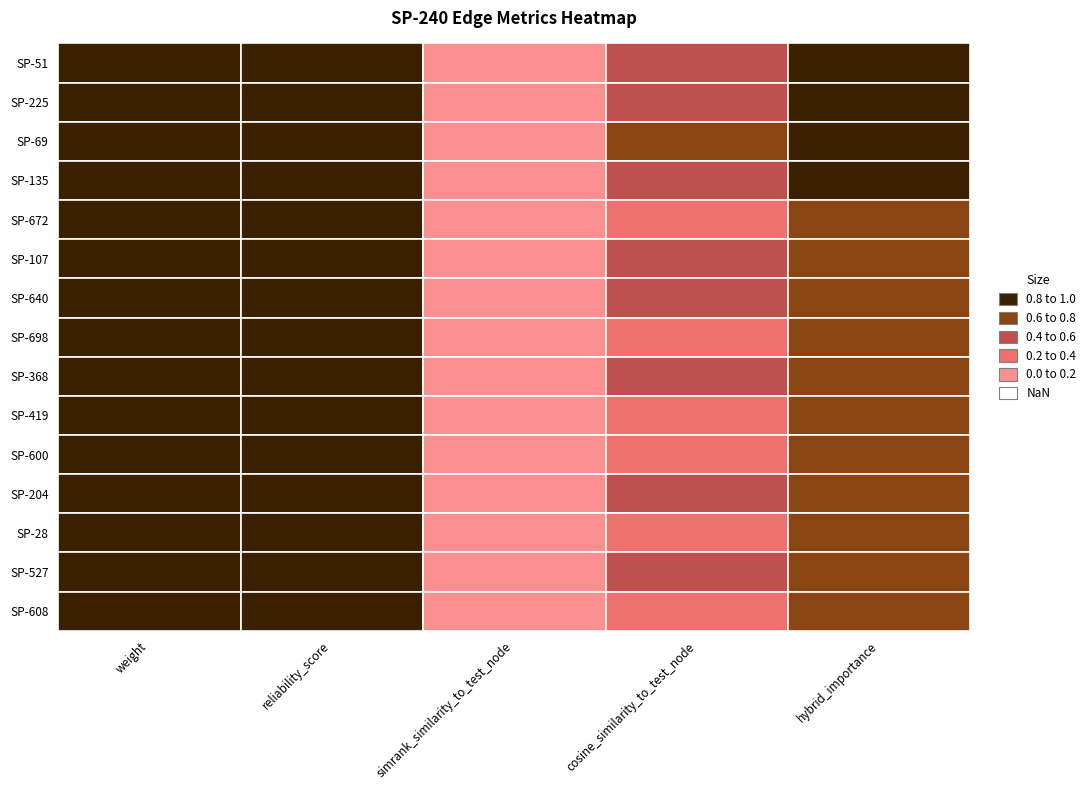

Between SP-225 and SP-672, which is larger?

SP-225